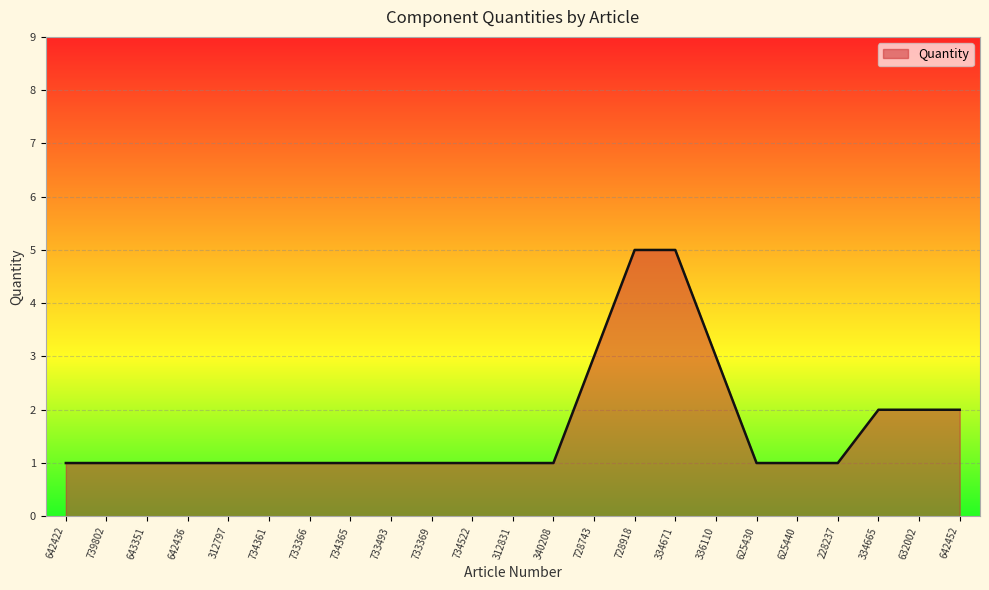

What position from the right is 312831?

12